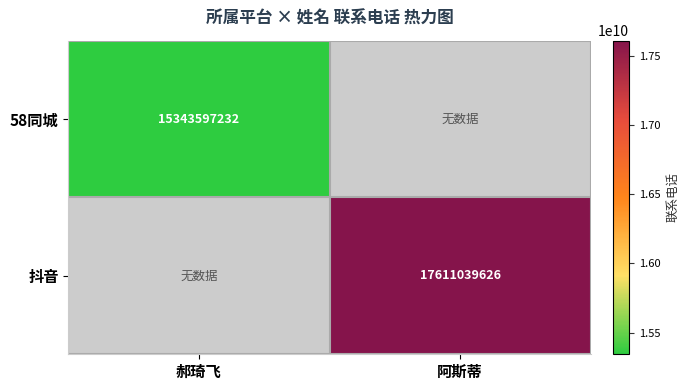

The value of 58同城 at 郝琦飞 is 22711430864. True or false?

False